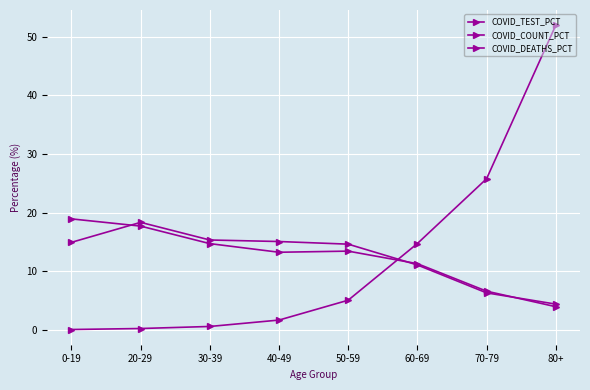

At 0-19, list the series in order from smallest to largest.

COVID_DEATHS_PCT, COVID_COUNT_PCT, COVID_TEST_PCT